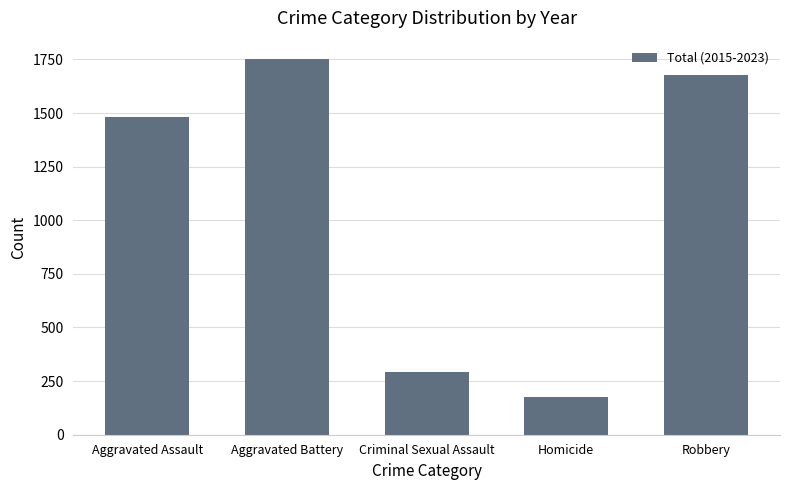

Which label corresponds to the smallest value in the chart?

Homicide